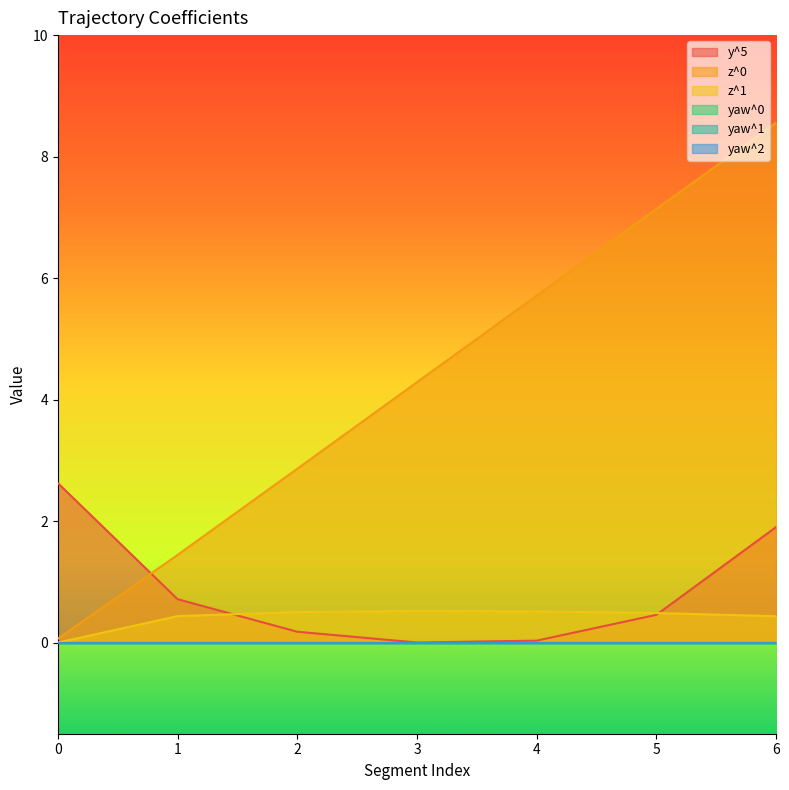

How many lines are shown in the chart?

6